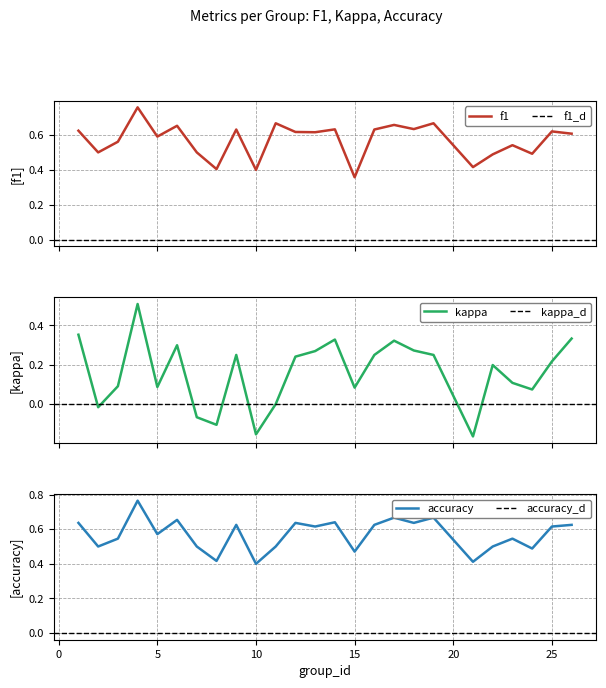

What is the smallest value displayed?

-0.2